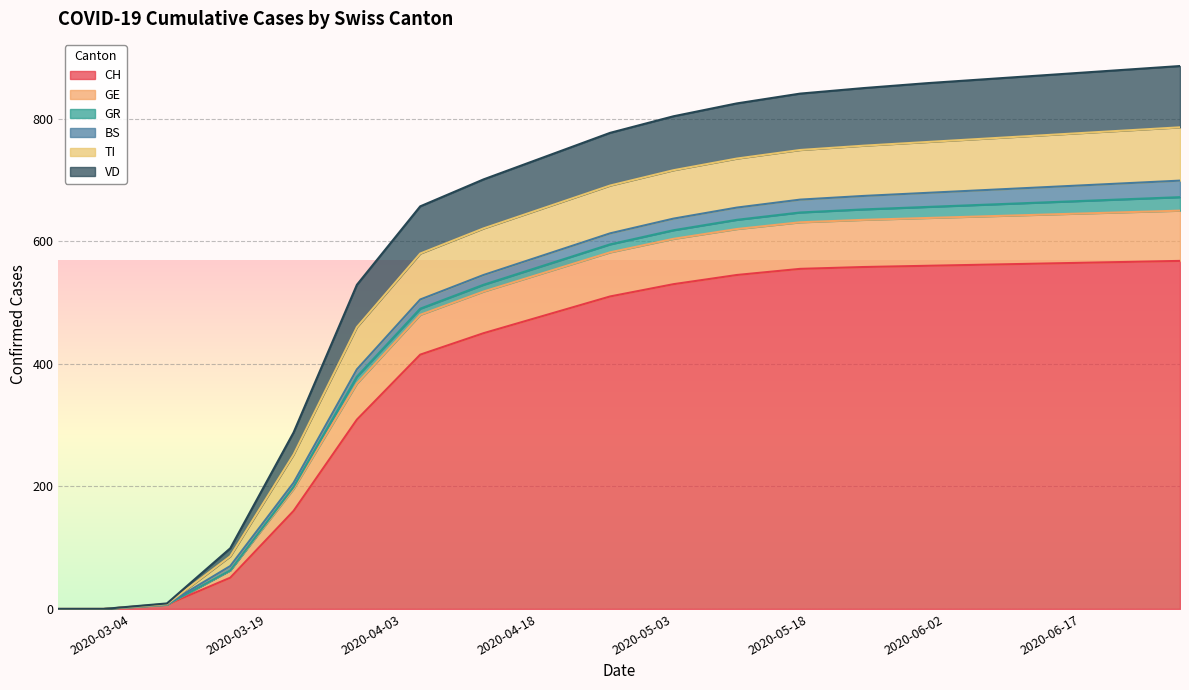

Is it true that CH equals 558 at 2020-05-24?

True